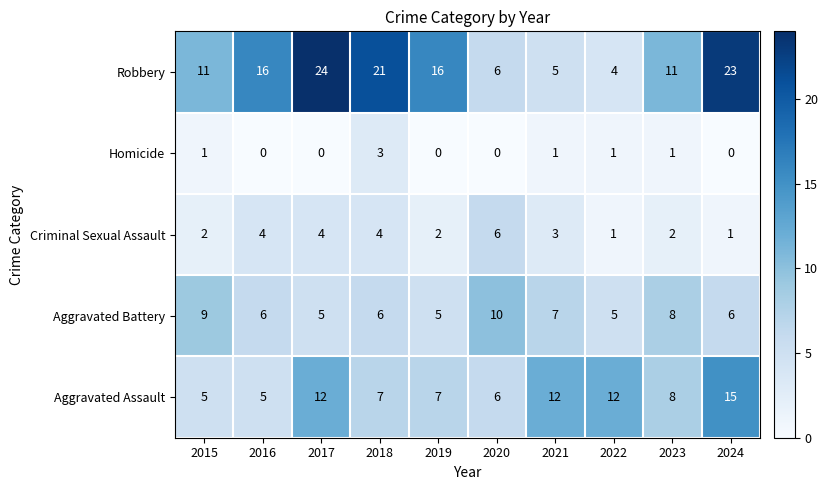

What is the difference between the maximum and minimum values in the Homicide series?

3